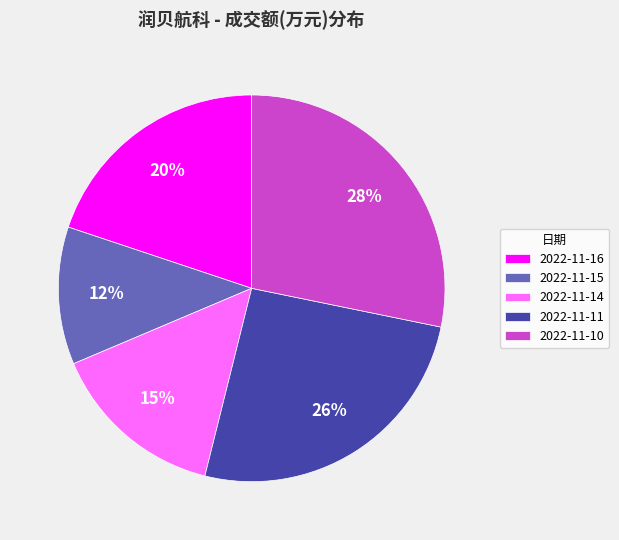

Does 2022-11-10 account for over 50% of the chart?

No